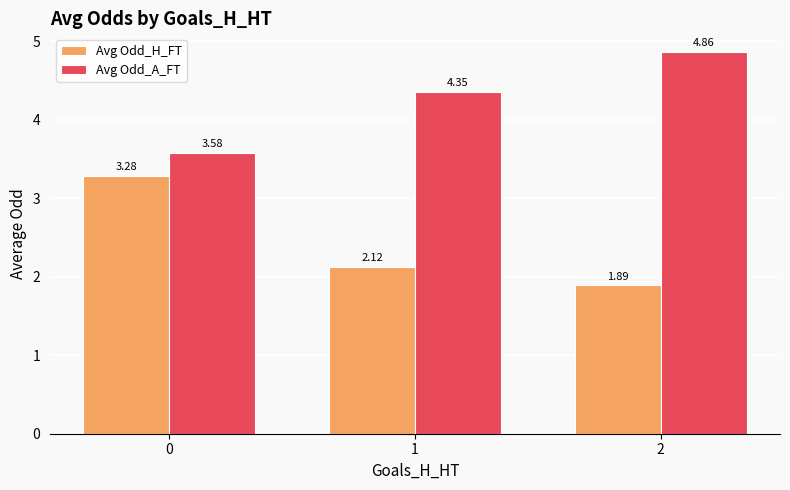

What are all the series names shown in the legend?

Avg Odd_H_FT, Avg Odd_A_FT